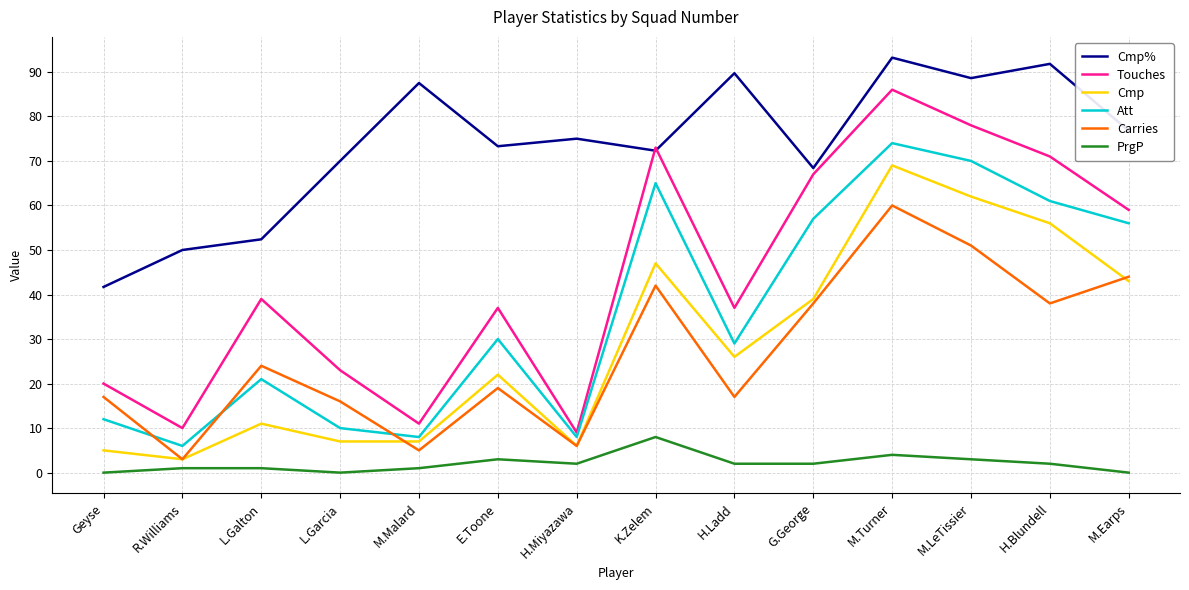

Where do Cmp% and Touches first cross each other?

H.Miyazawa and K.Zelem